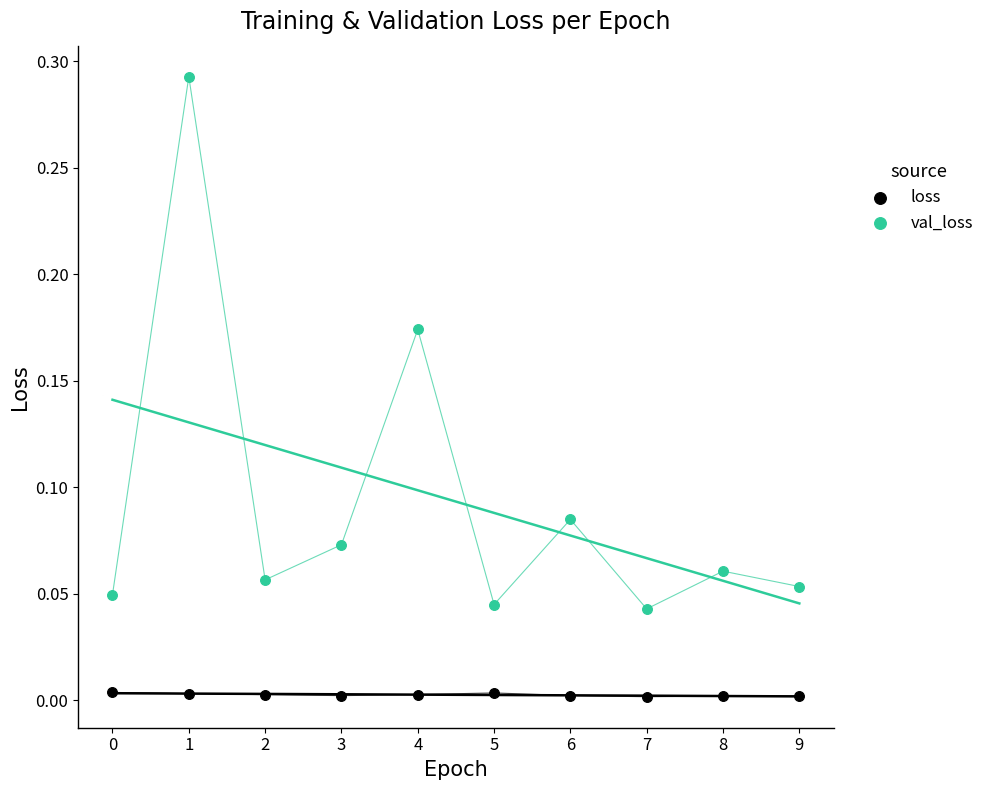

Which series contains the lowest Y value?

loss